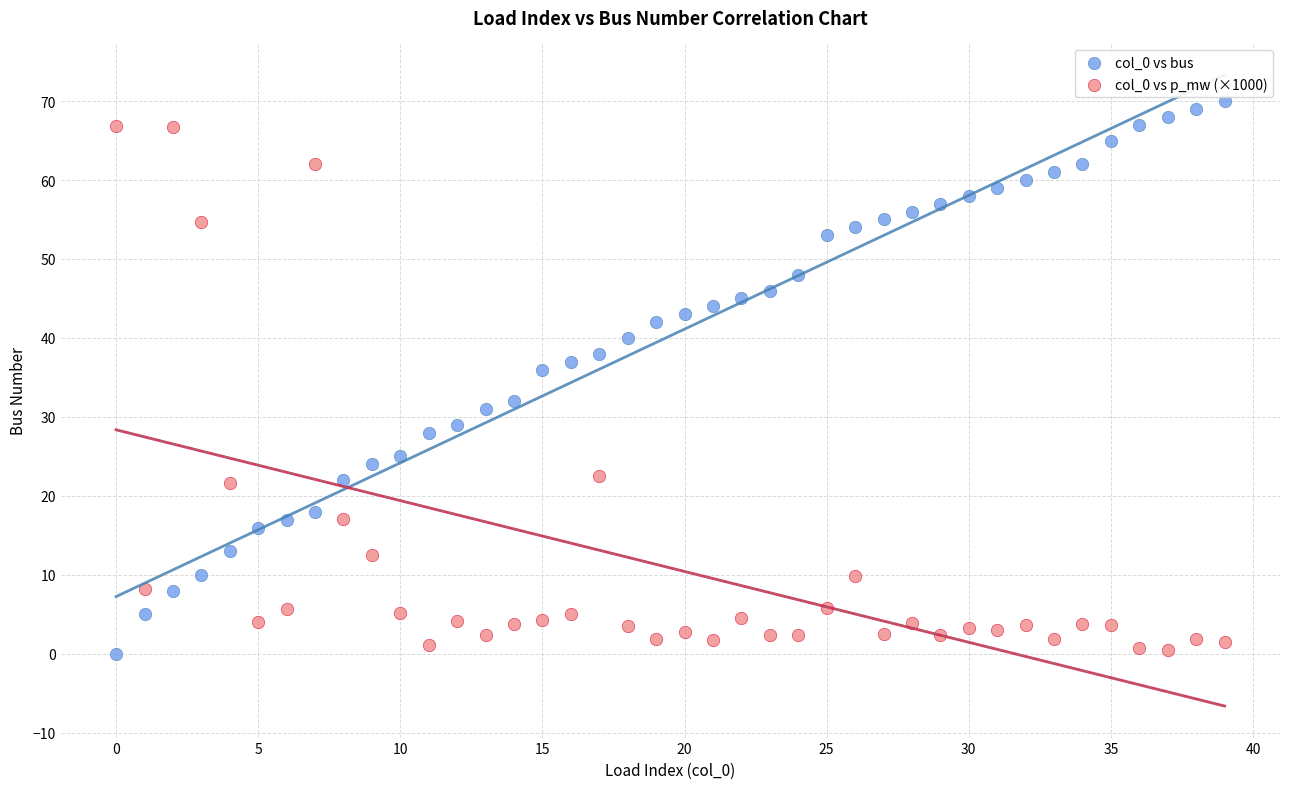

Across all data points, what is the range of Y values (max minus min)?

70.0